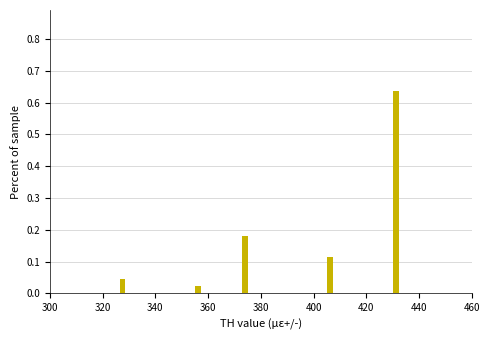

Around what value on the x-axis is the tallest bar? Give the approximate position of its centre, as read against the axis.

432